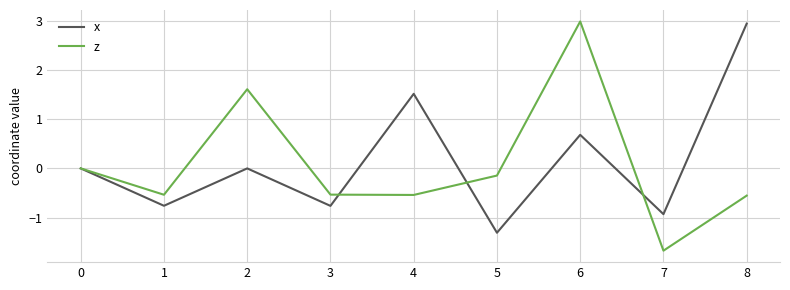

Rank the series at 6 from highest to lowest value.

z, x